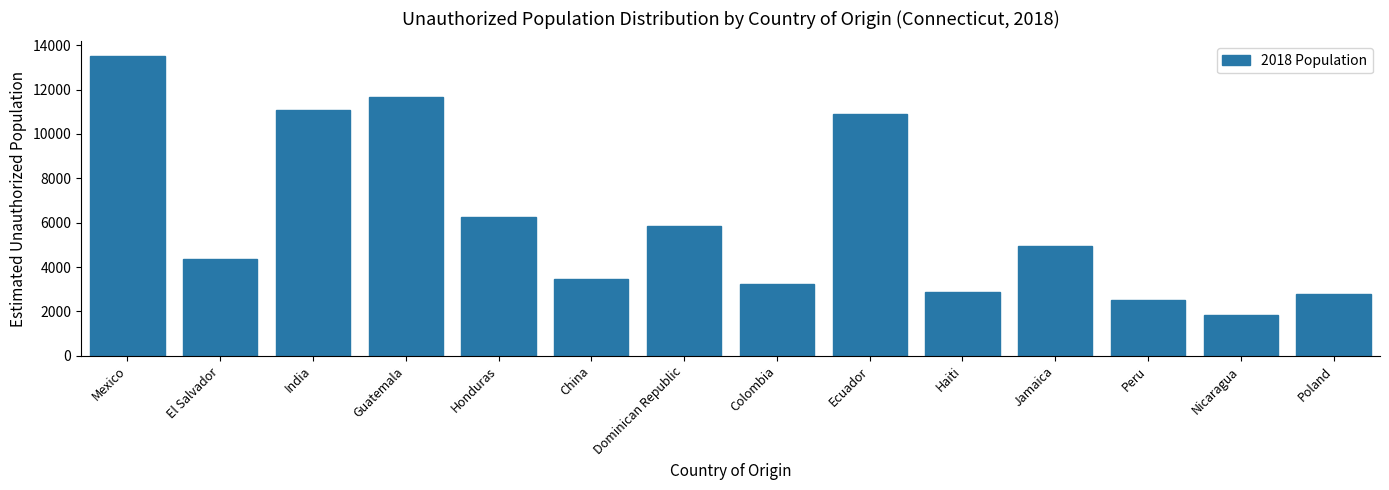

Reading left to right, what are all the values shown in this chart?

13496	4377	11083	11657	6244	3439	5838	3247	10909	2865	4942	2520	1819	2765